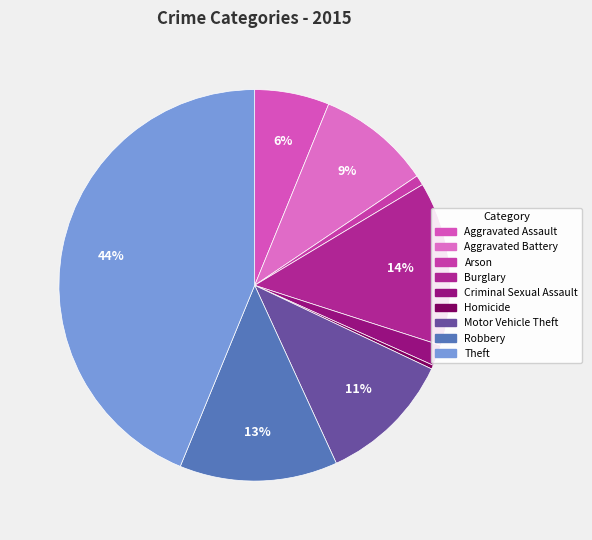

Combined, do Criminal Sexual Assault and Burglary account for over 50%?

No